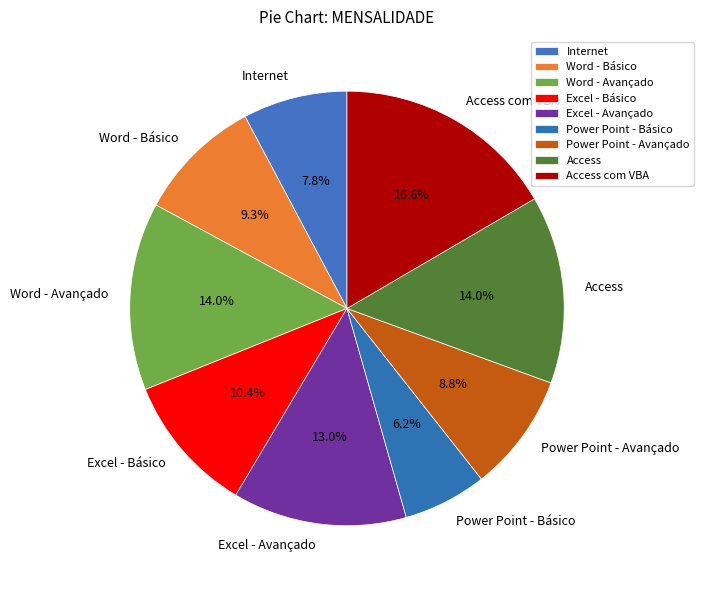

What portion of the pie excludes Access?

86.0%